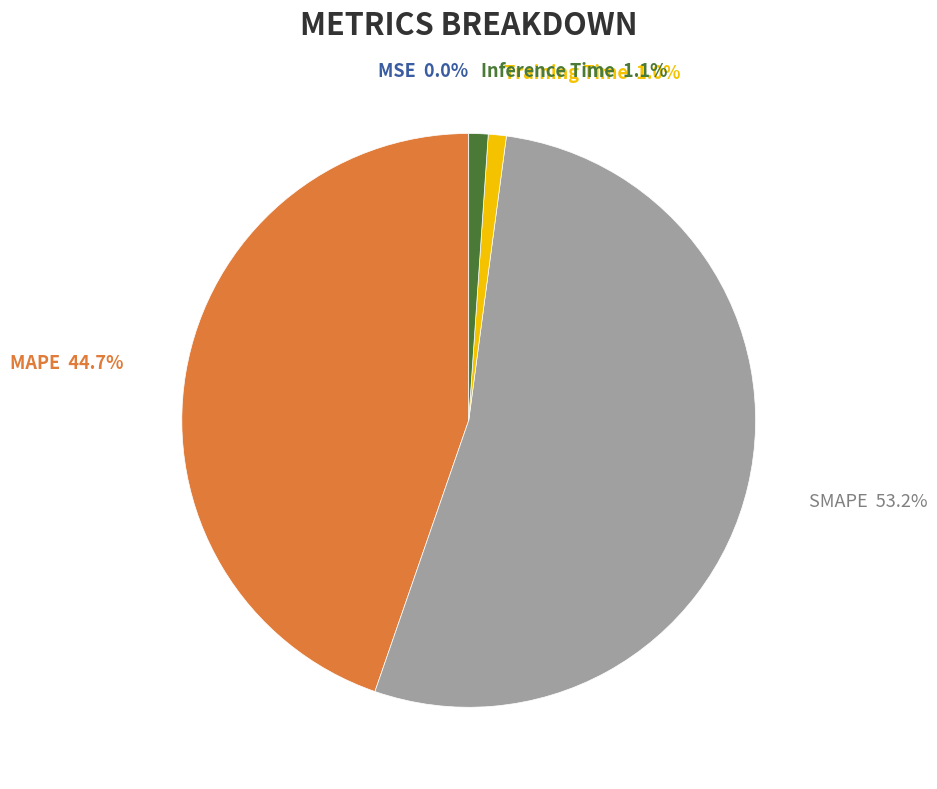

Which slice is the largest?

SMAPE